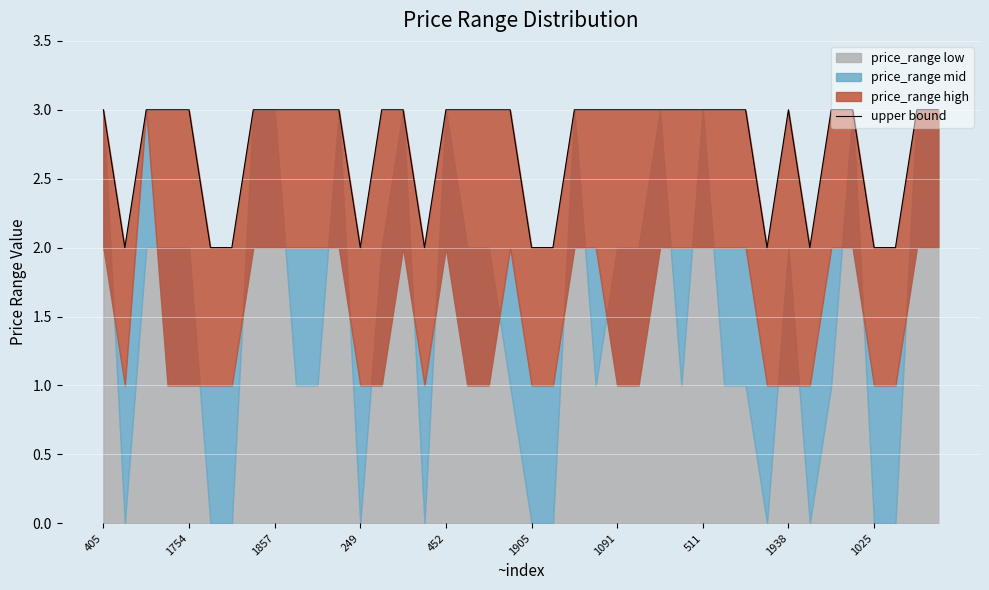

True or false: the data has more than 0 interior local peaks.

True